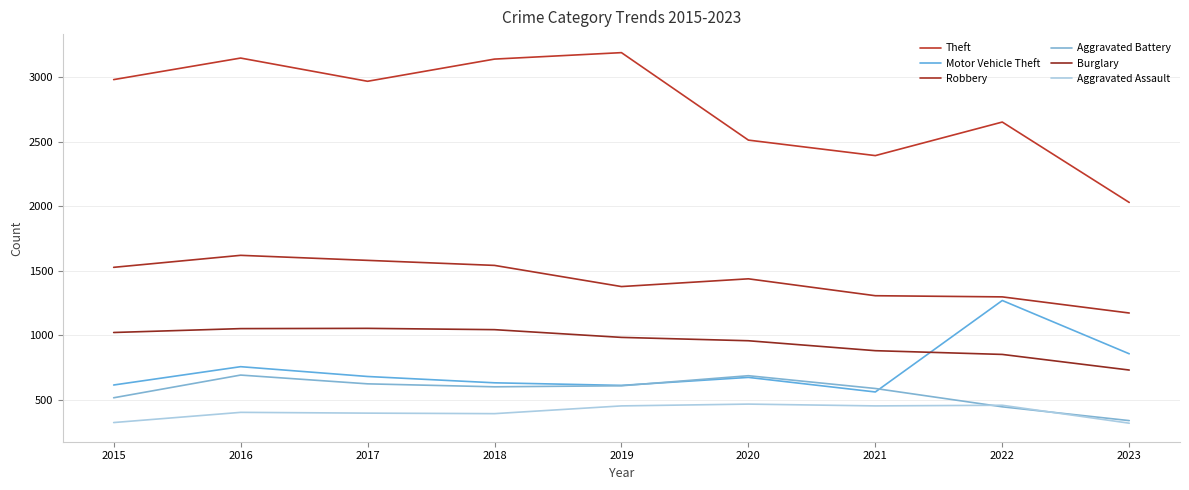

Count the number of data series in this chart.

6